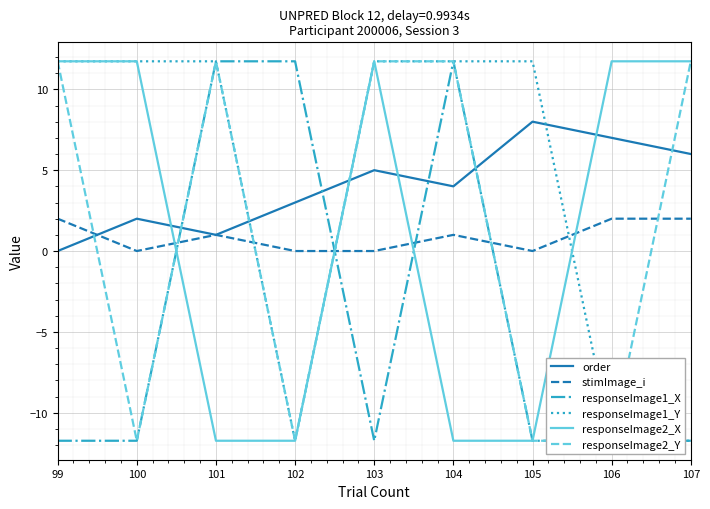

Where is responseImage2_X nearest to the value 0?

99